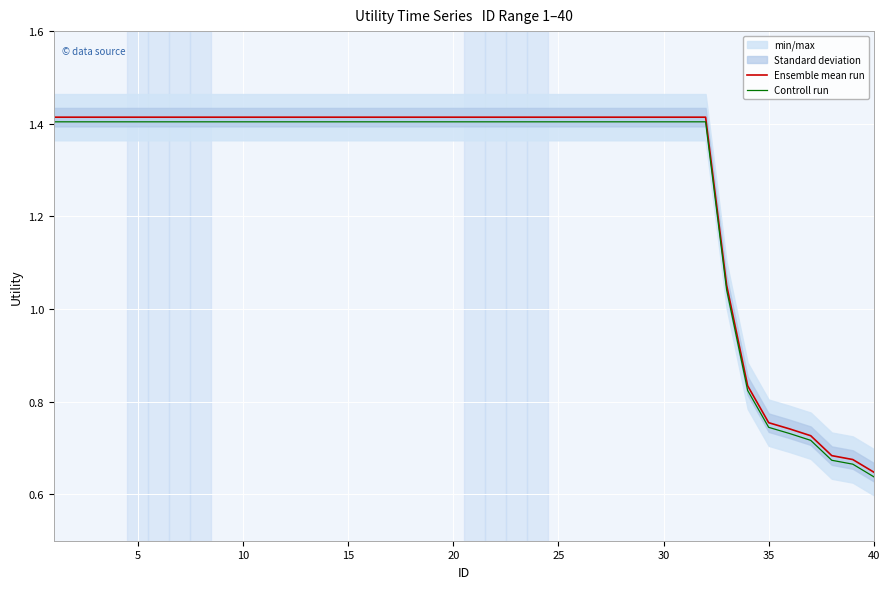

At how many categories does at least one series exceed 0?

40